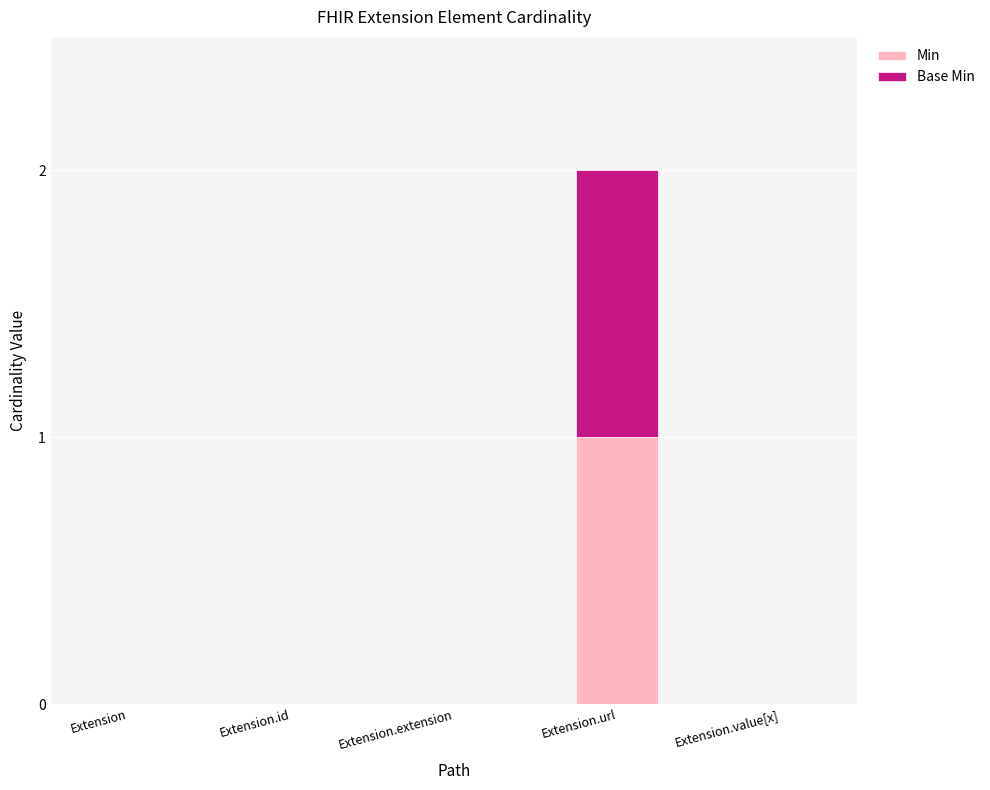

At which label does Min reach its peak?

Extension.url